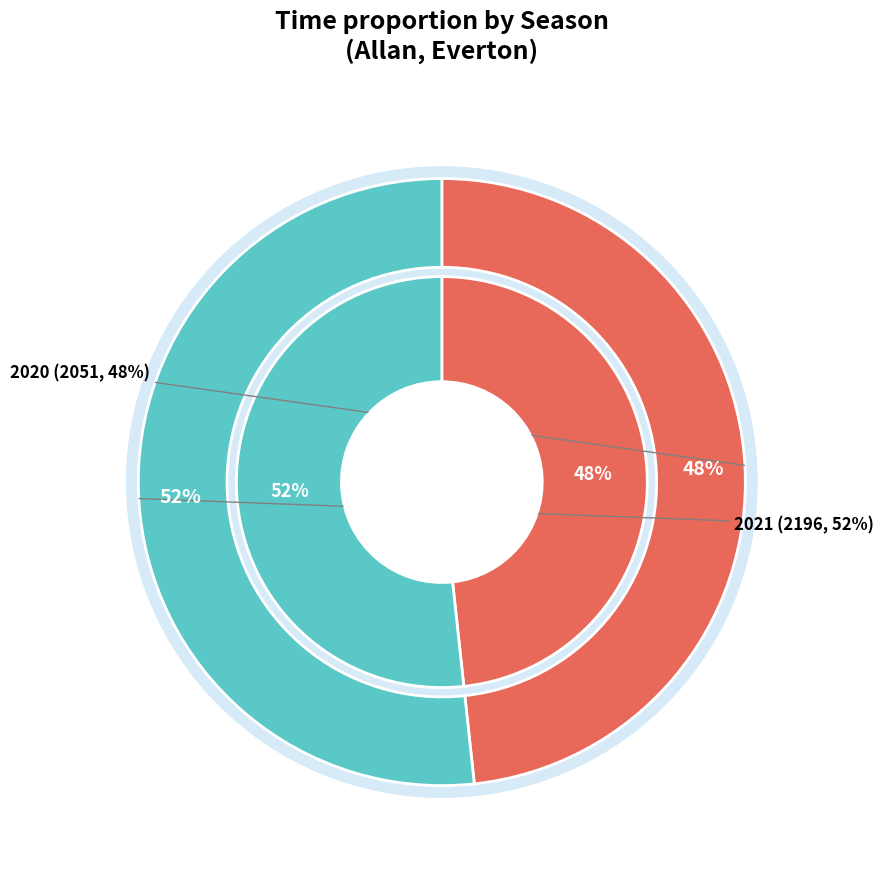

Between 2020 and 2021, which is larger?

2021